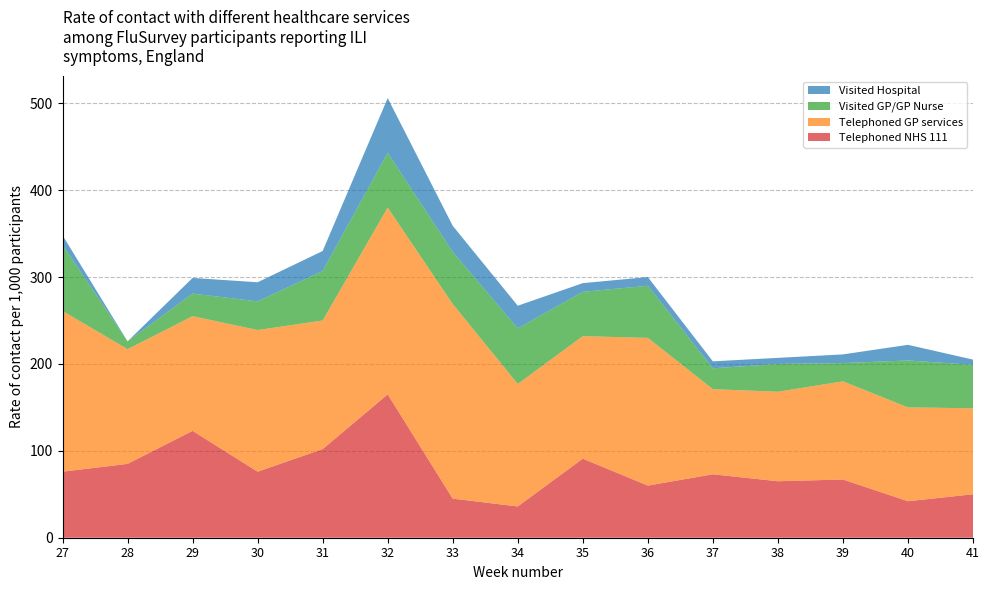

Reading left to right, transcribe all the data shown in this chart.

Telephoned NHS 111: 76	85	123	76	102	165	45	36	91	60	73	65	67	42	50
Telephoned GP services: 185	132	132	163	148	215	224	141	141	170	98	103	113	108	99
Visited GP/GP Nurse: 76	9	26	33	57	63	60	64	51	60	24	32	21	54	50
Visited Hospital: 11	0	18	22	23	63	30	26	10	10	8	7	10	18	6